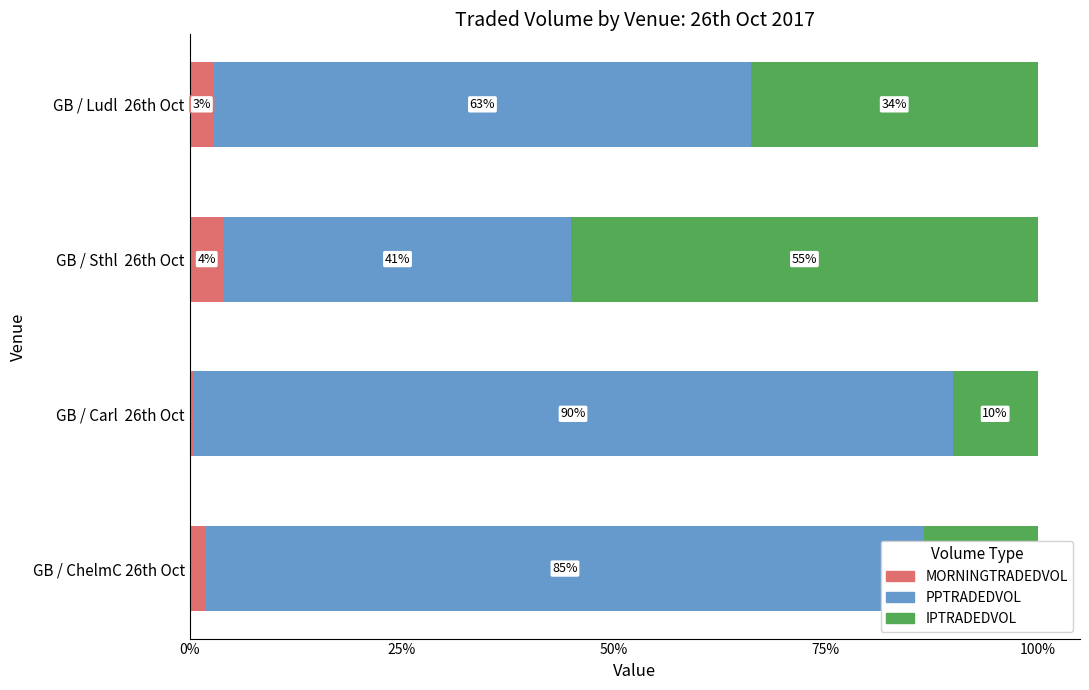

True or false: MORNINGTRADEDVOL has a value of 4.0 at GB / Sthl  26th Oct.

True